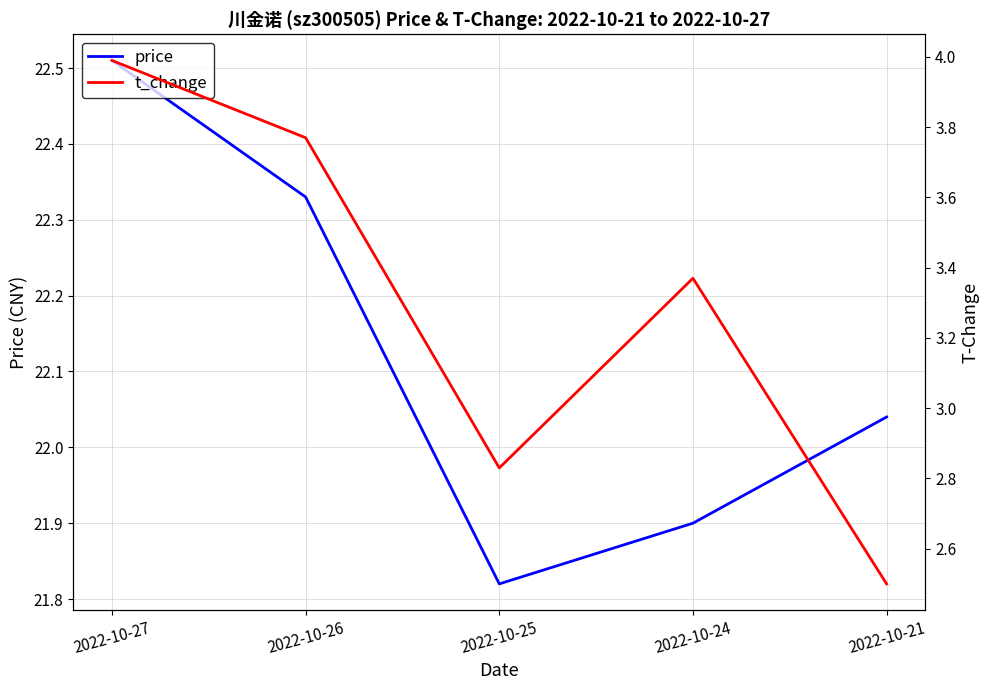

Reading left to right, what are all the values shown in this chart?

price: 2022-10-27=22.5	2022-10-26=22.3	2022-10-25=21.8	2022-10-24=21.9	2022-10-21=22.0
t_change: 2022-10-27=4.0	2022-10-26=3.8	2022-10-25=2.8	2022-10-24=3.4	2022-10-21=2.5